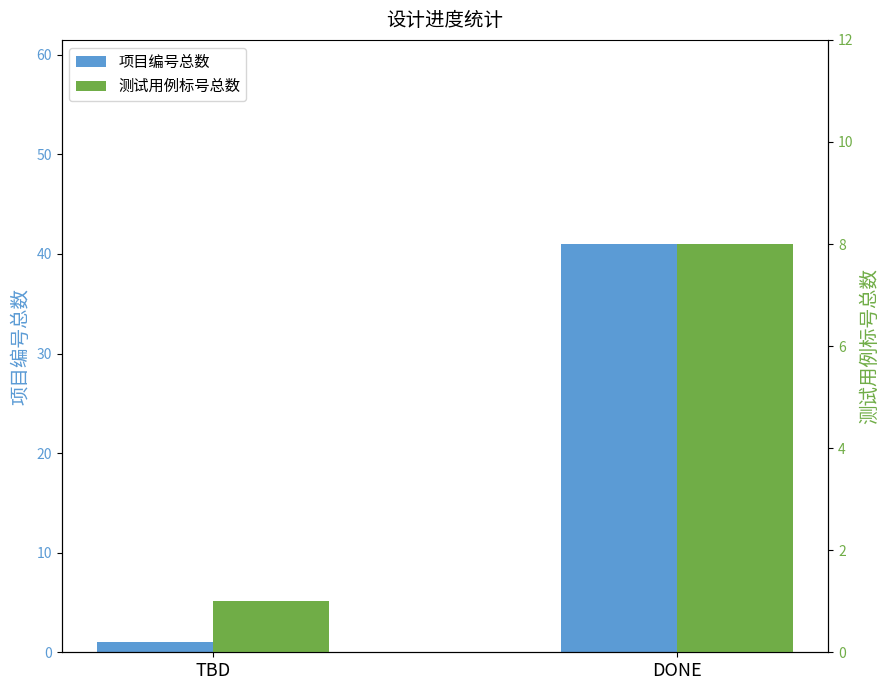

List the series in order of their overall mean, lowest first.

测试用例标号总数, 项目编号总数